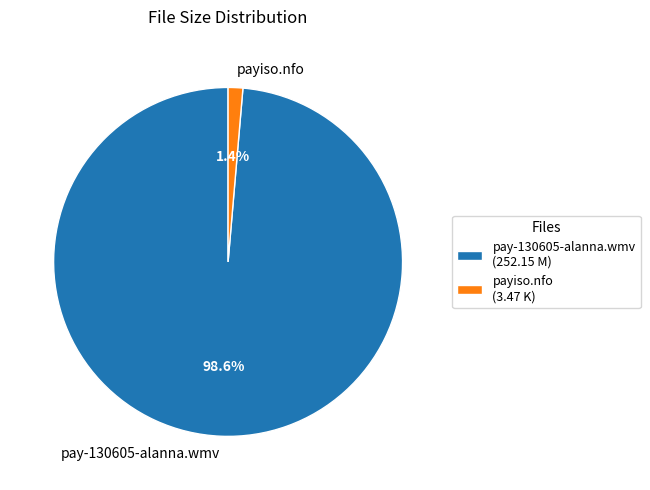

To the nearest percent, what portion does pay-130605-alanna.wmv represent?

99%